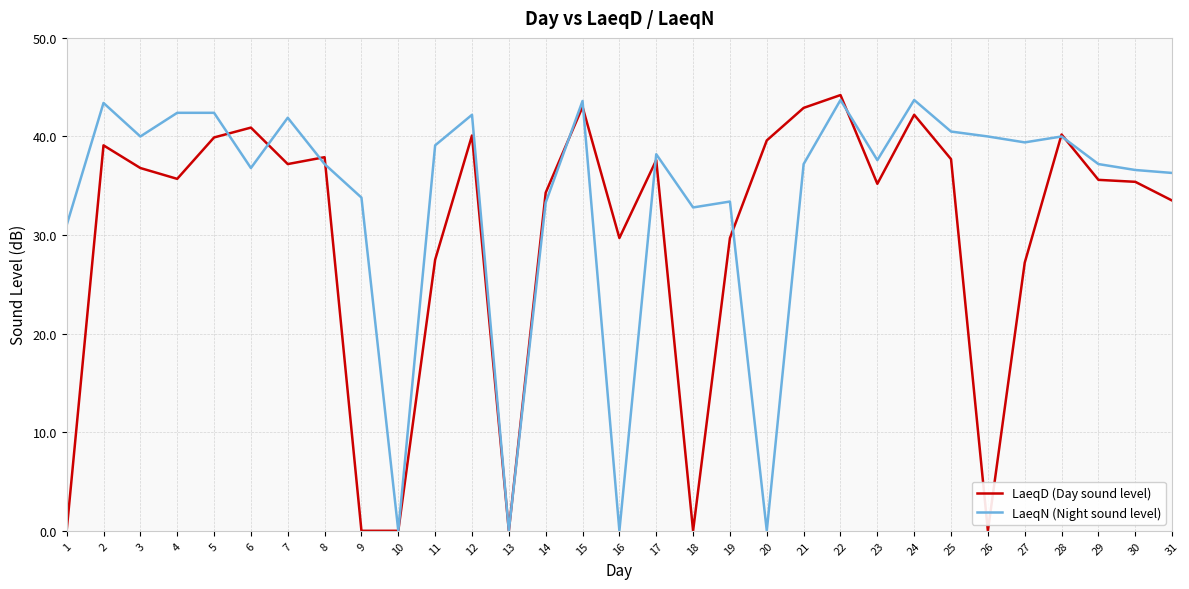

Does the chart have visible grid lines?

Yes